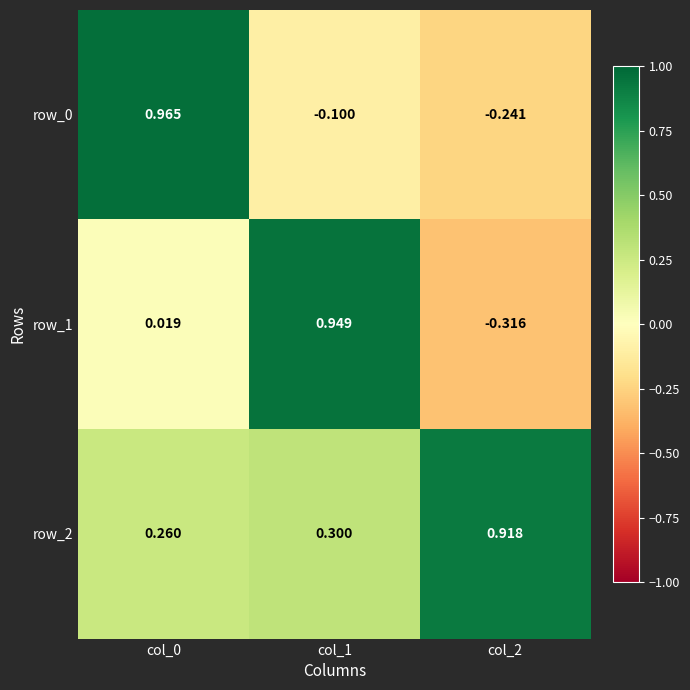

Is the value of row_0 at col_1 greater than the value of row_2 at col_2?

No